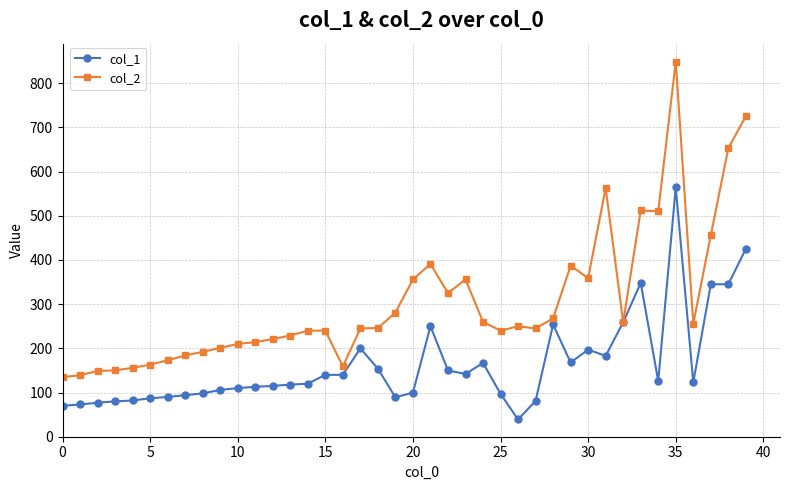

What is the average value of the col_1 series?

163